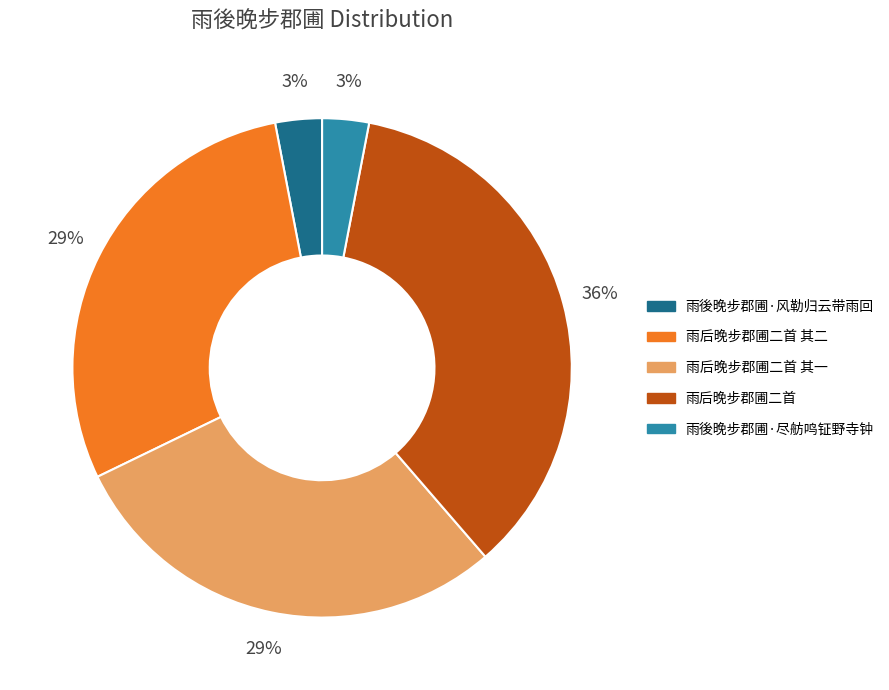

Approximately how many times larger is the value at 雨后晚步郡圃二首 compared to 雨后晚步郡圃二首 其二?

1.2